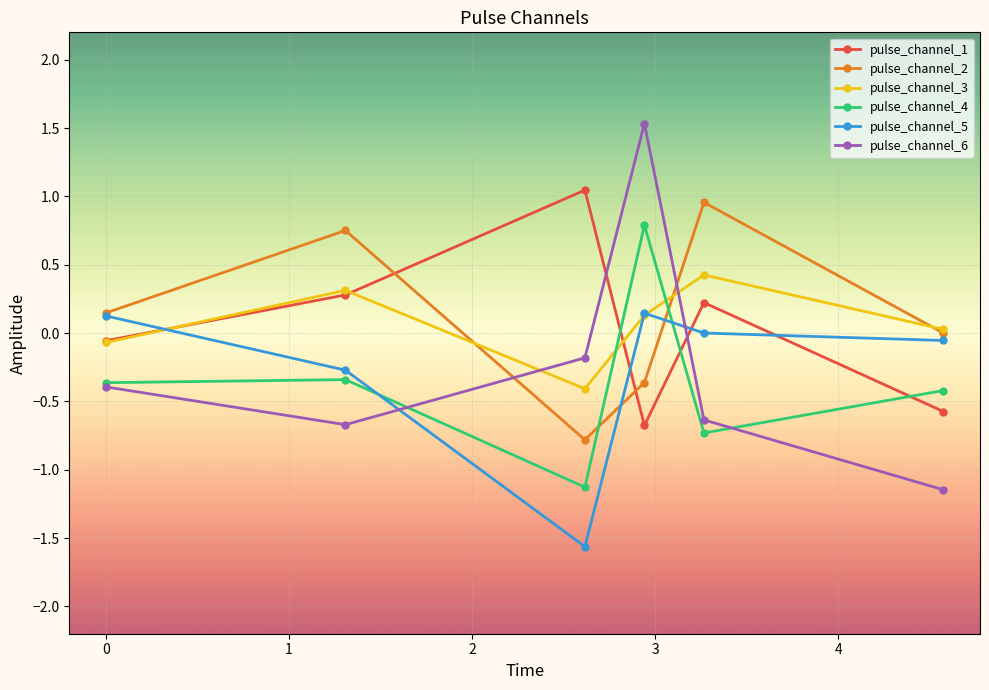

How many interior local peaks does the pulse_channel_6 series have?

1